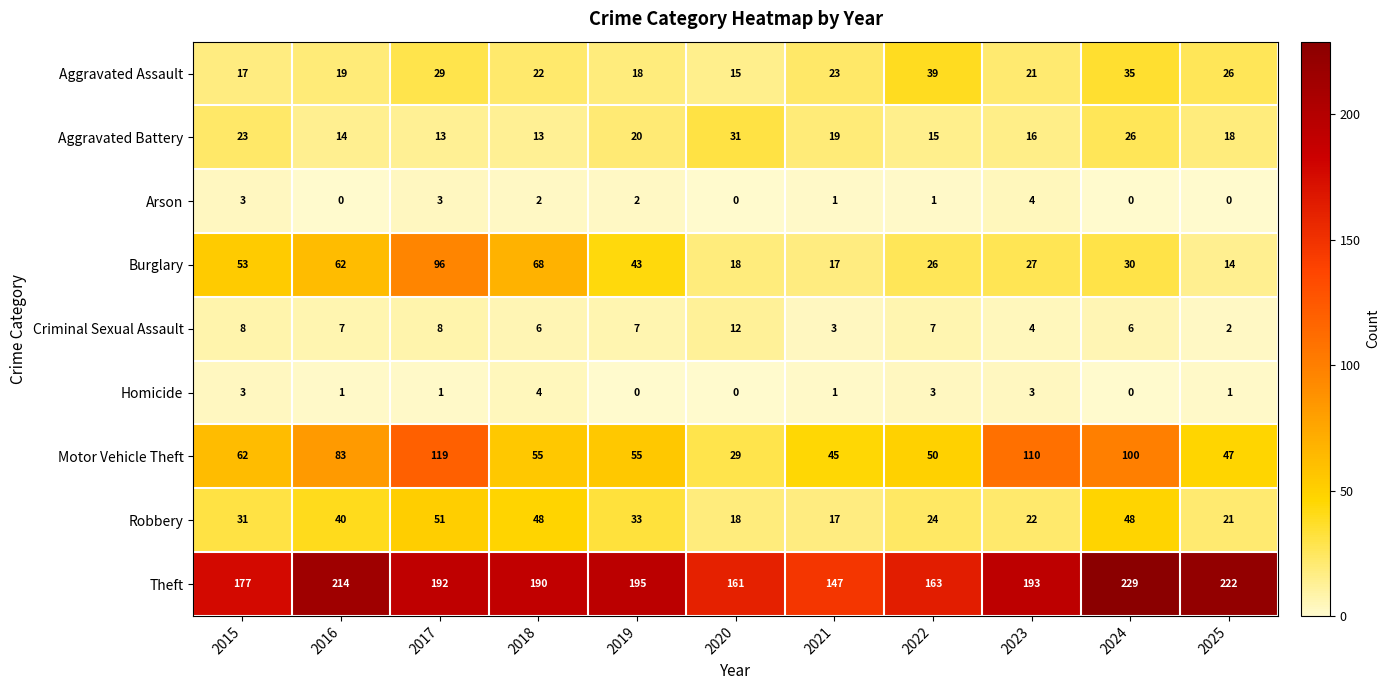

Which series has the largest range (max minus min)?

Motor Vehicle Theft